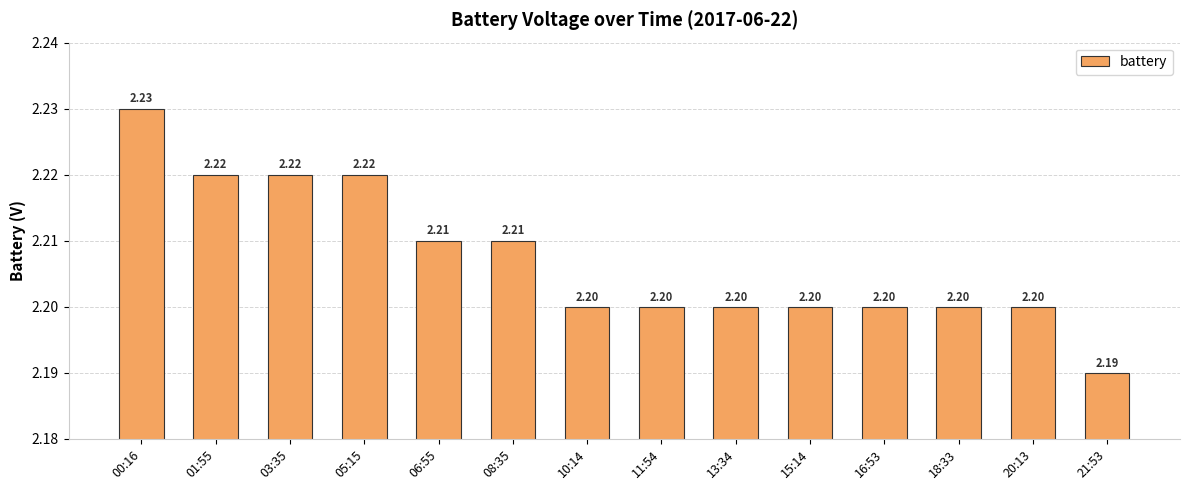

True or false: the data shows 1.0 at 00:16.

False